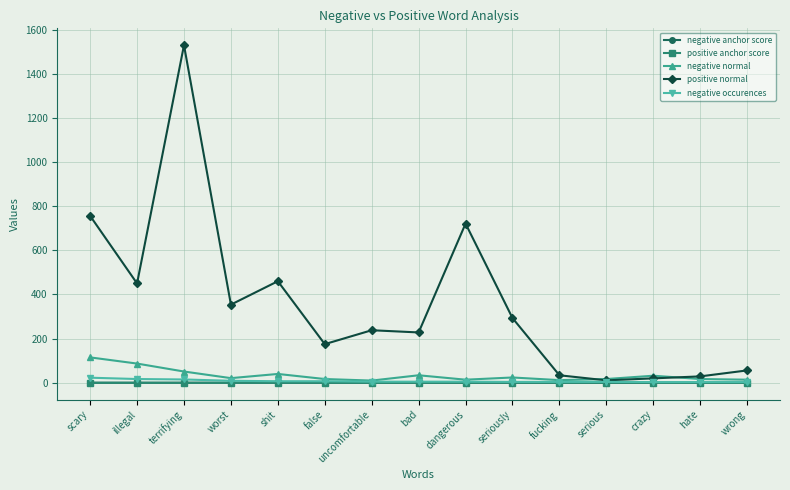

At how many categories does at least one series exceed 582?

3